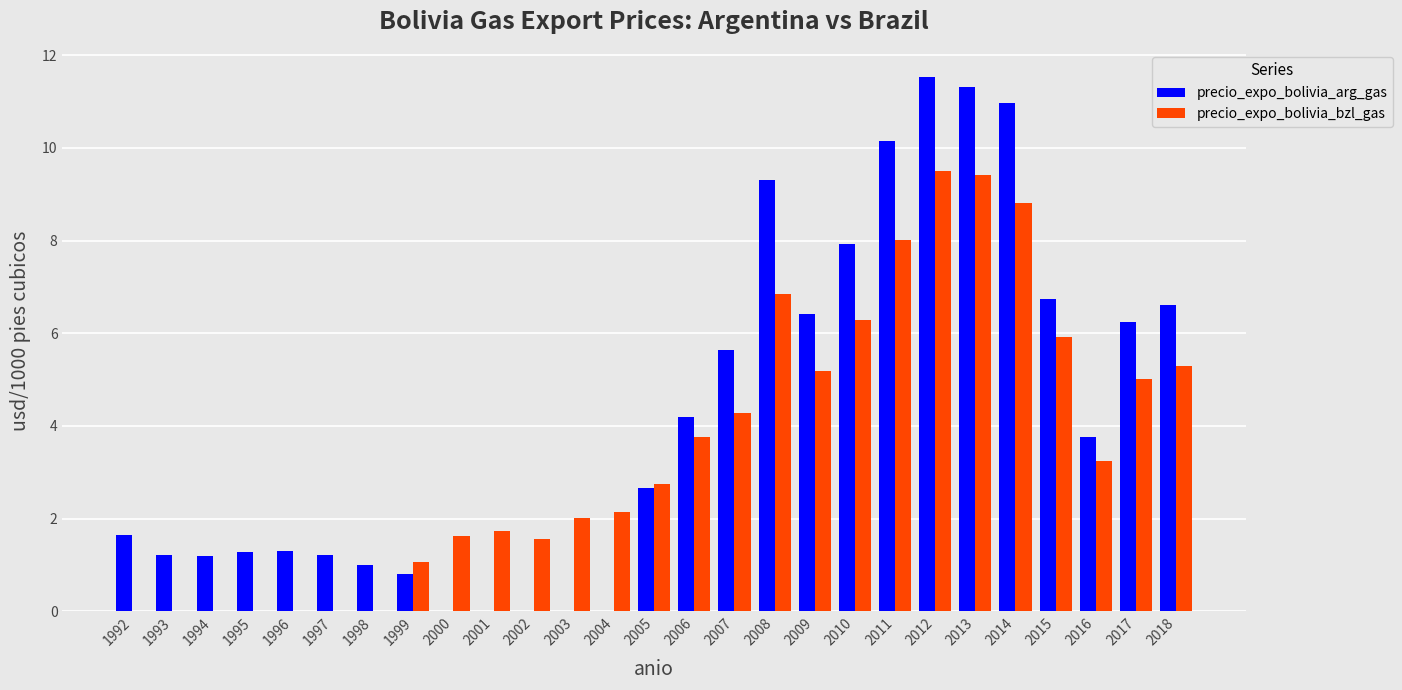

The precio_expo_bolivia_bzl_gas series shows 1.7 at 2008. True or false?

False